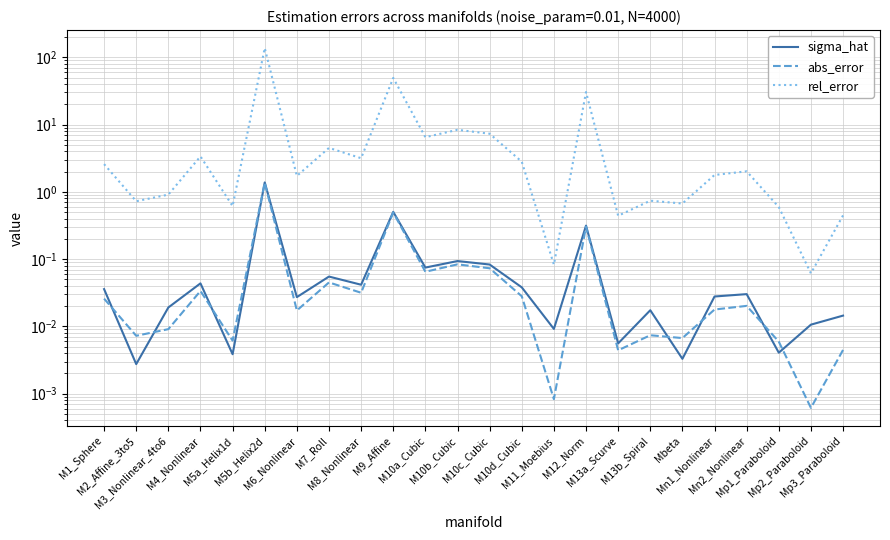

True or false: abs_error and rel_error intersect in this chart.

False